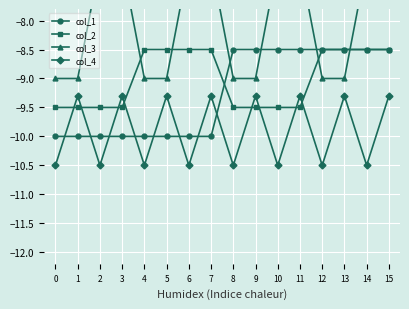

Is the value of col_3 at 12 greater than the value of col_1 at 8?

No